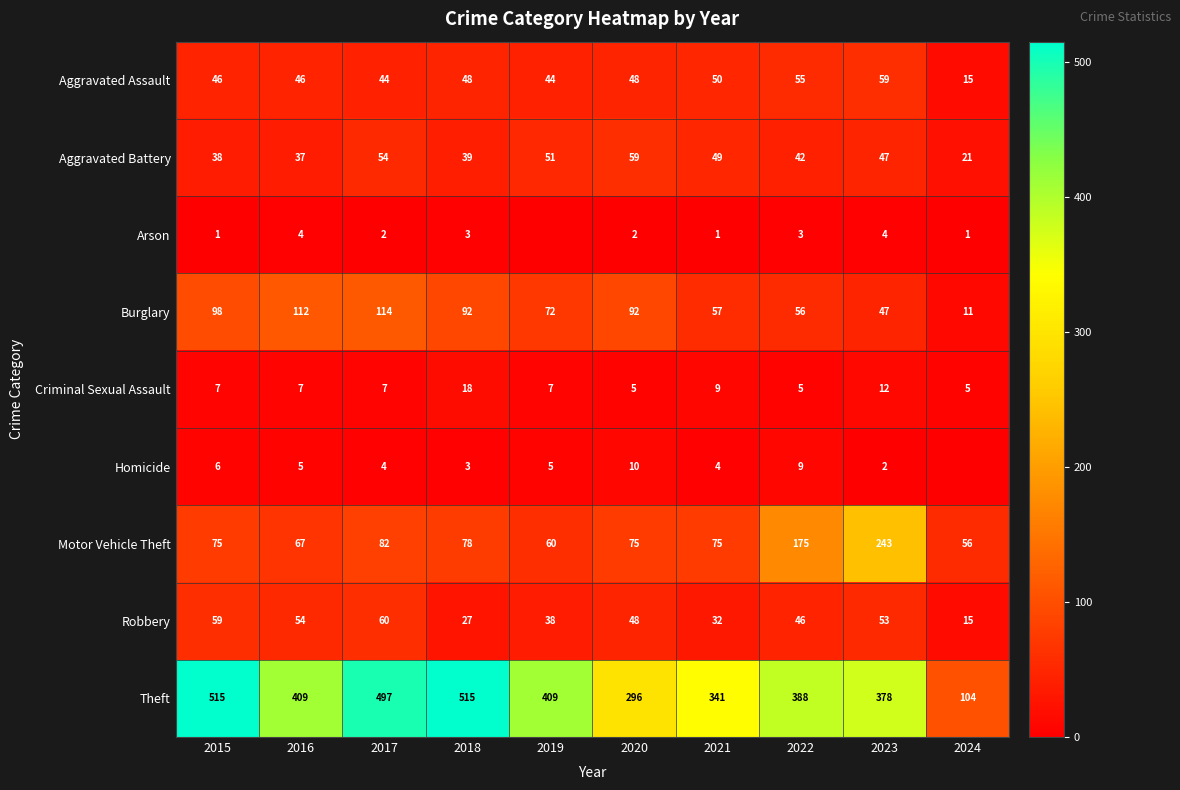

What is the total value across all series at 2020?

635